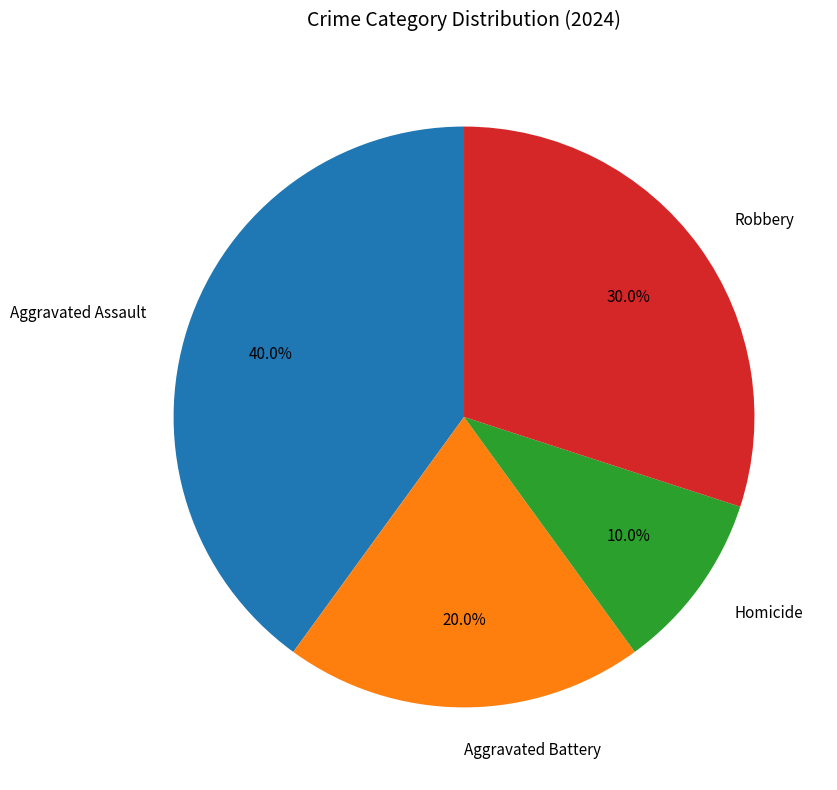

Rank the categories by value from highest to lowest.

Aggravated Assault, Robbery, Aggravated Battery, Homicide